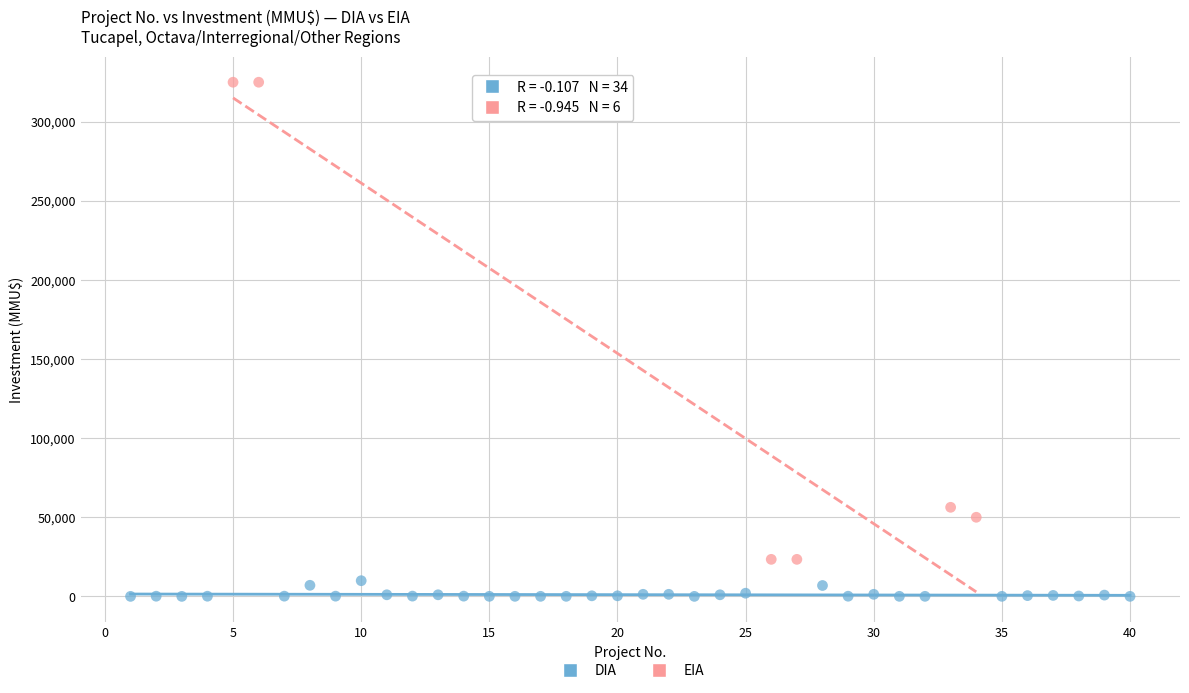

Which series contains the highest Y value?

EIA